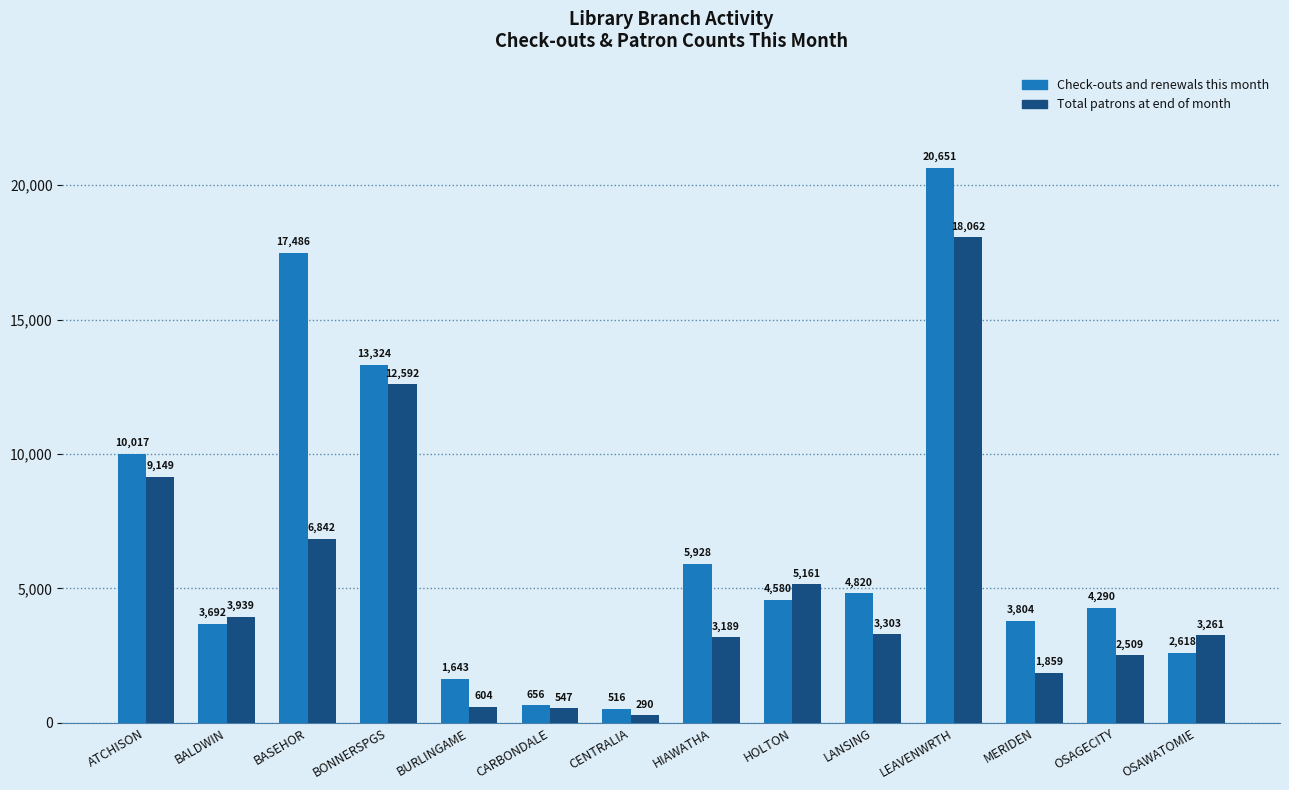

Which series has the widest spread of values?

Check-outs and renewals this month